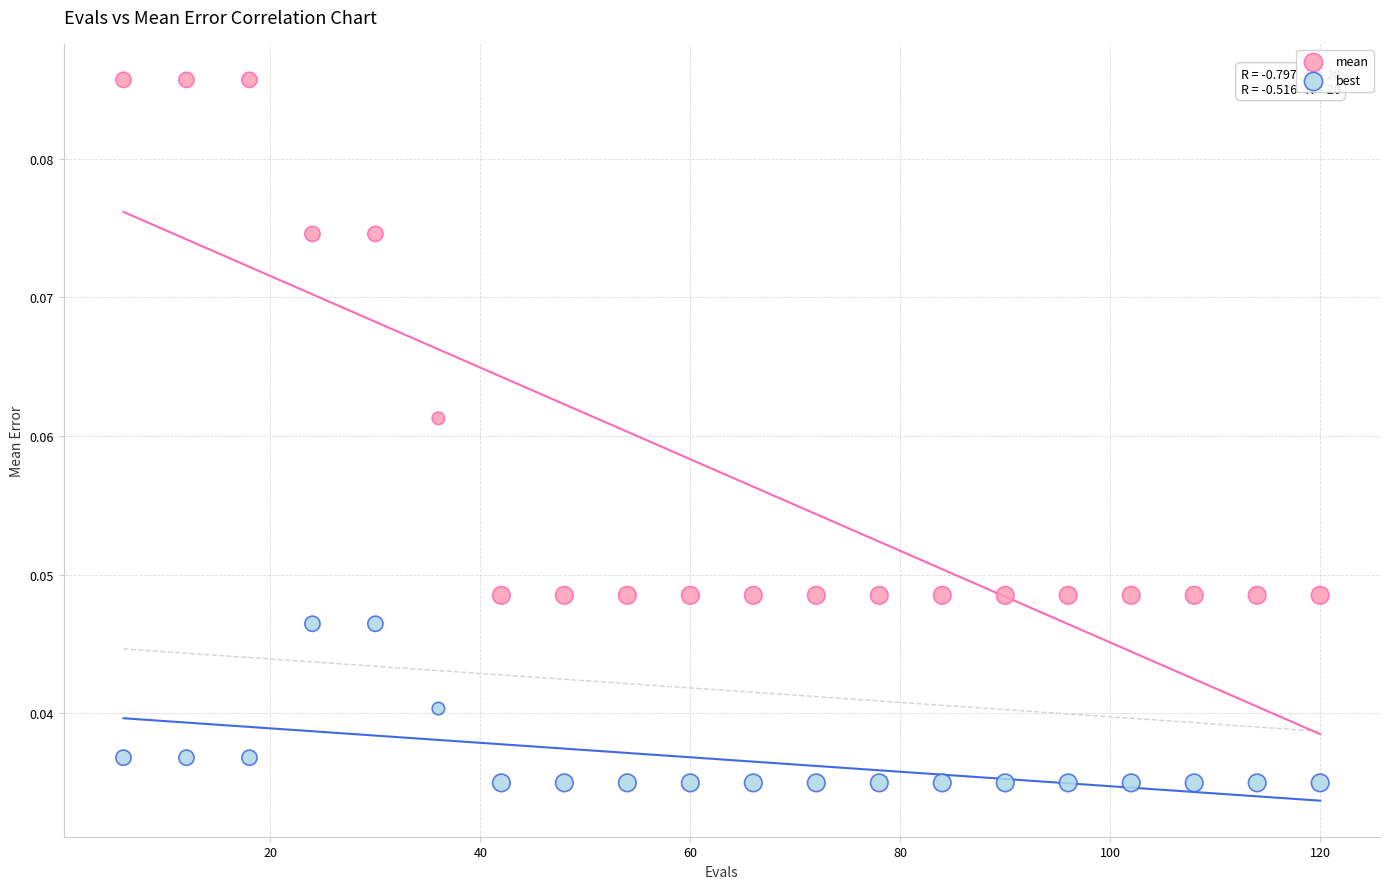

Across all data points, what is the range of X values (max minus min)?

114.0